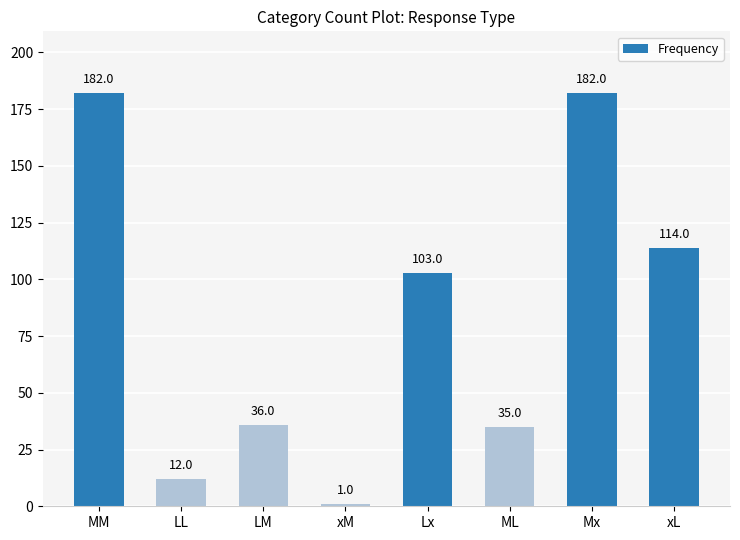

Are the bars grouped side by side (vs. stacked)?

No